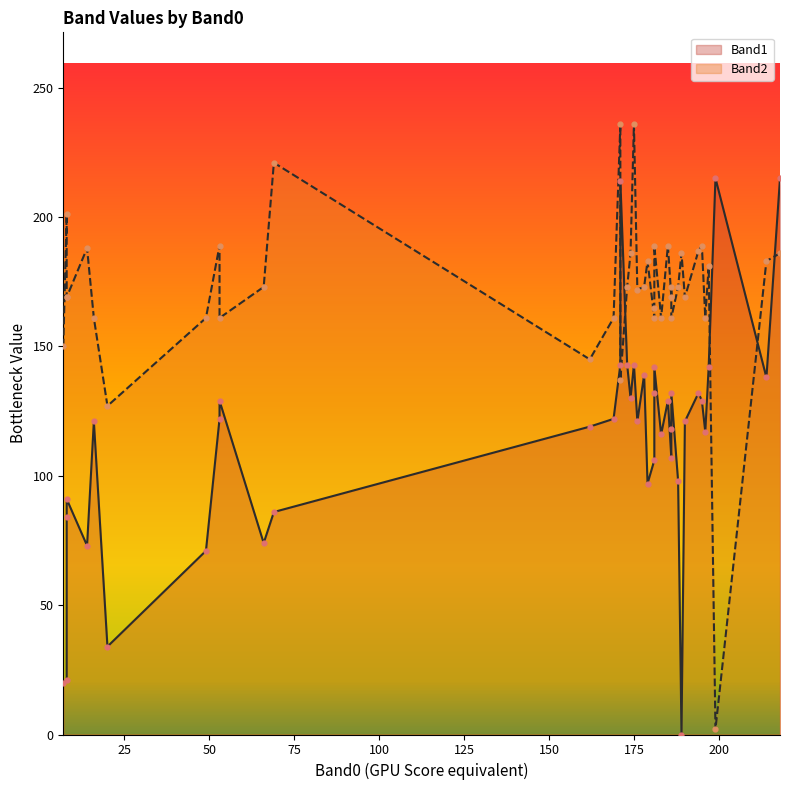

Is the value of Band1 at 176 greater than the value of Band2 at 196?

No